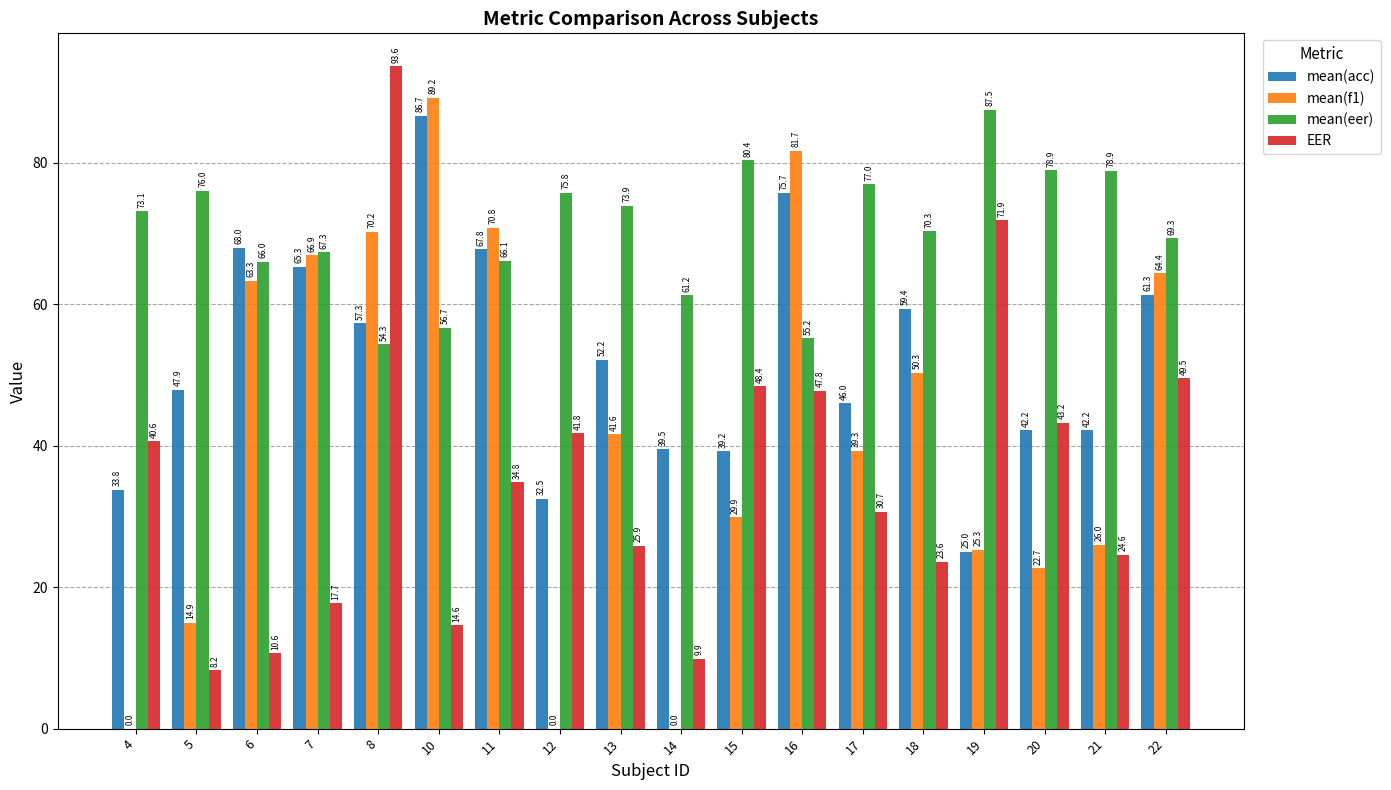

How many groups of bars are there?

18